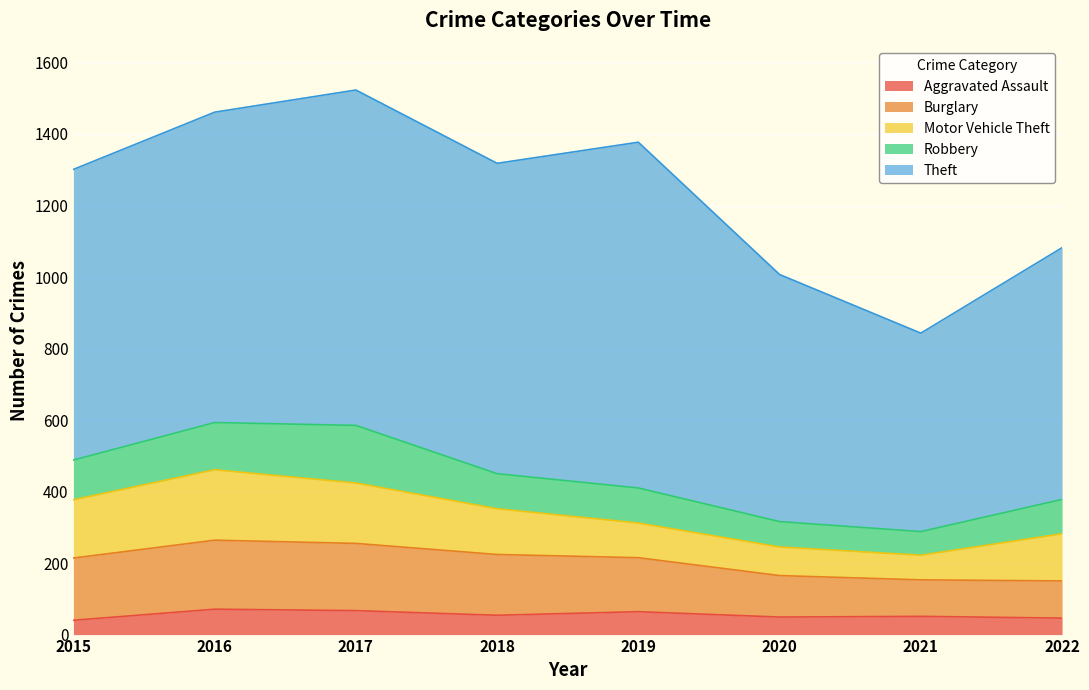

True or false: Motor Vehicle Theft has a value of 229 at 2018.

False